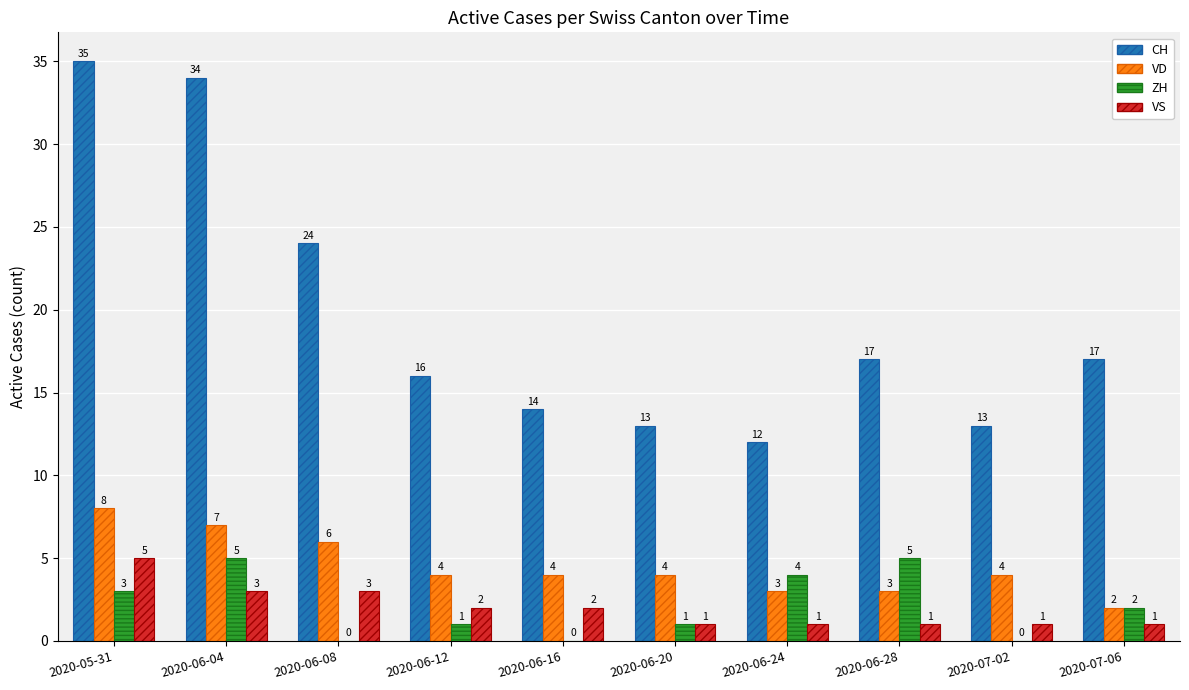

What is the sum of the VD values at 2020-05-31 and 2020-06-28?

11